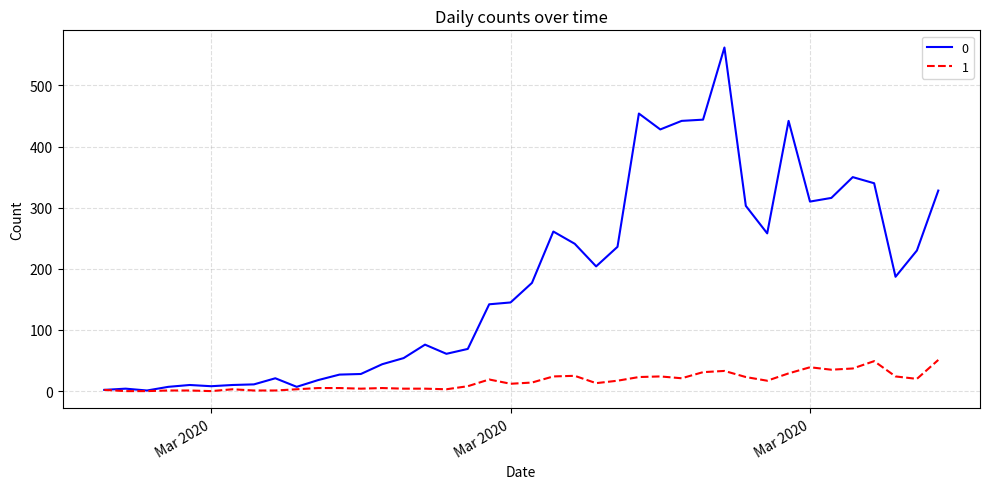

What is the difference between the second highest and minimum values in the 0 series?

453